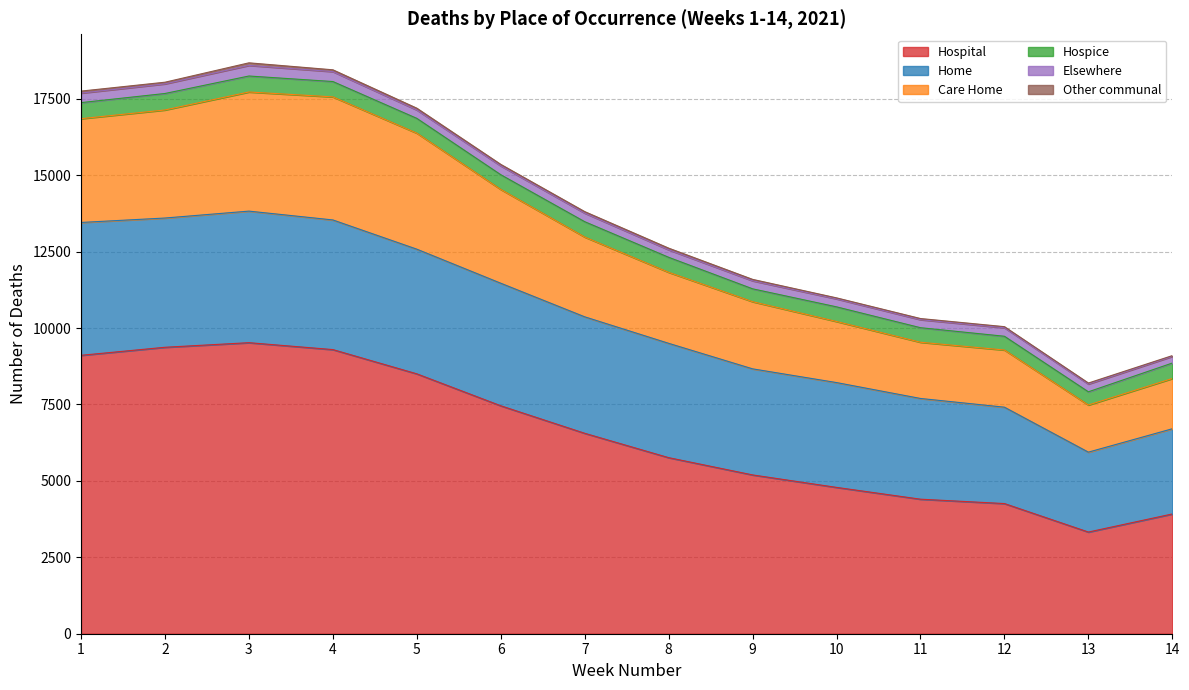

Reading left to right, extract all data points from this chart.

Hospital: 9108	9371	9521	9295	8502	7457	6557	5760	5195	4787	4401	4258	3326	3918
Home: 4346	4228	4304	4241	4078	4009	3810	3740	3470	3429	3295	3153	2614	2787
Care Home: 3395	3535	3897	4026	3795	3068	2610	2323	2197	1998	1839	1870	1542	1644
Hospice: 525	539	523	502	484	482	502	491	421	479	476	450	432	506
Elsewhere: 312	315	347	325	275	290	281	246	263	261	263	279	254	218
Other communal: 65	54	84	59	58	48	49	54	46	33	37	35	33	25